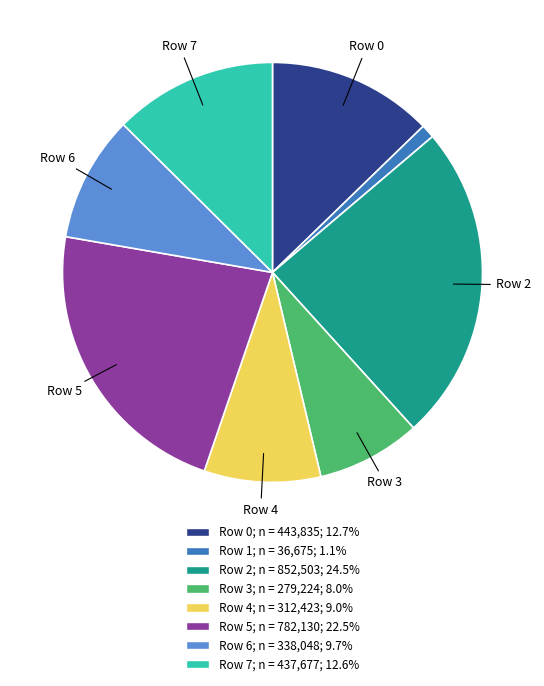

Does any single category account for the majority?

No